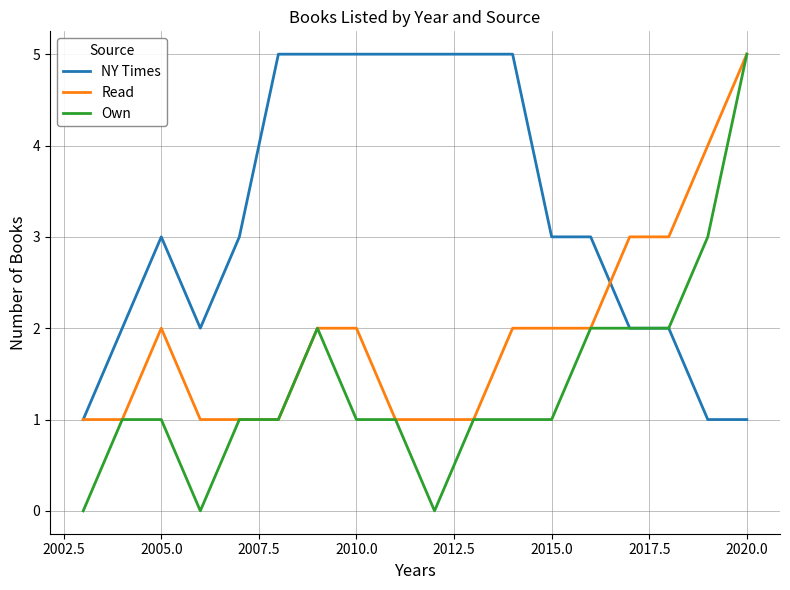

Which series has the largest total across all categories?

NY Times